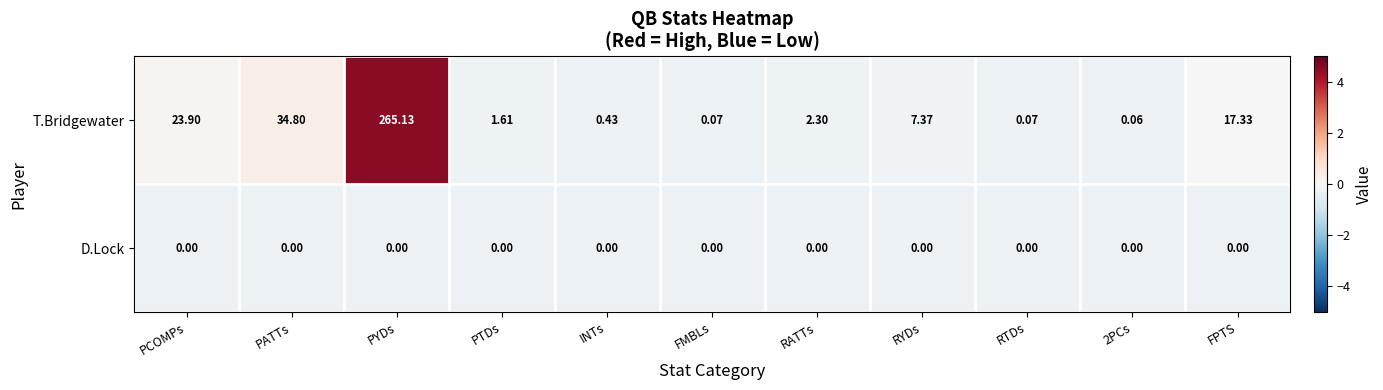

Rank the series by their maximum value, from highest to lowest.

T.Bridgewater, D.Lock